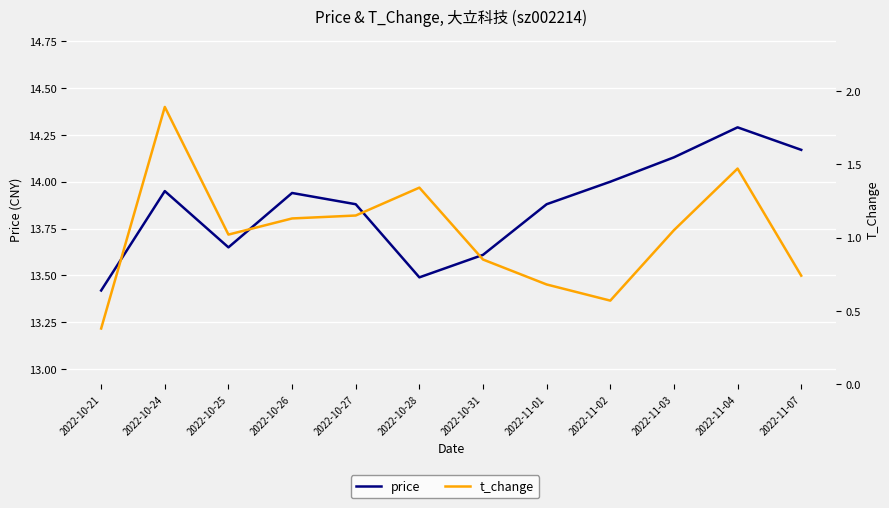

The value of t_change at 2022-11-03 is 1.7. True or false?

False